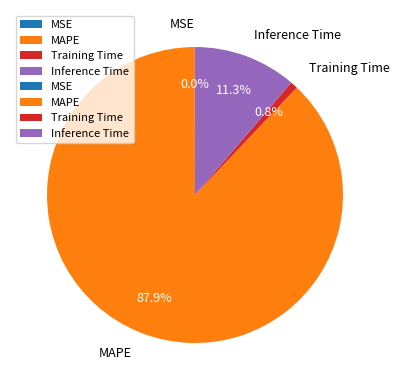

Between Inference Time and Training Time, which is larger?

Inference Time